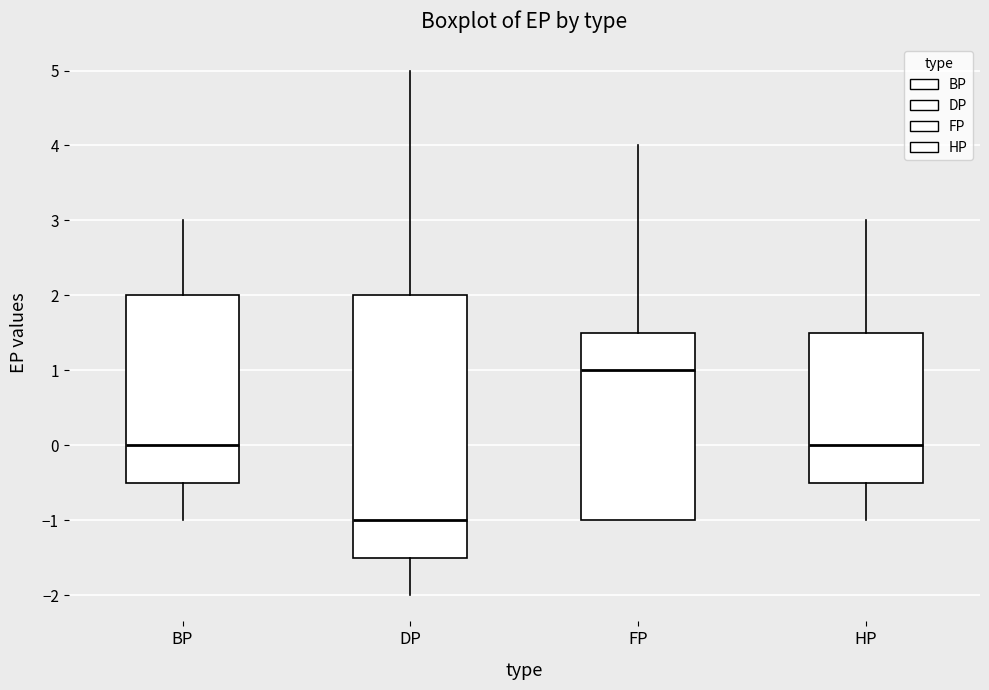

Which box is the tallest, from its lower edge to its upper edge?

DP